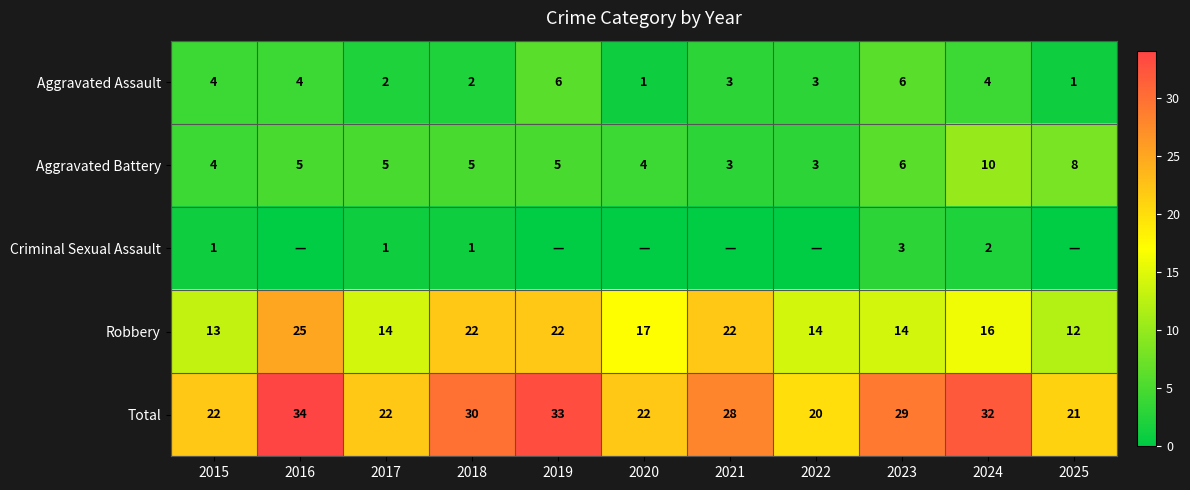

What is the sum of the Aggravated Battery values at 2025 and 2018?

13